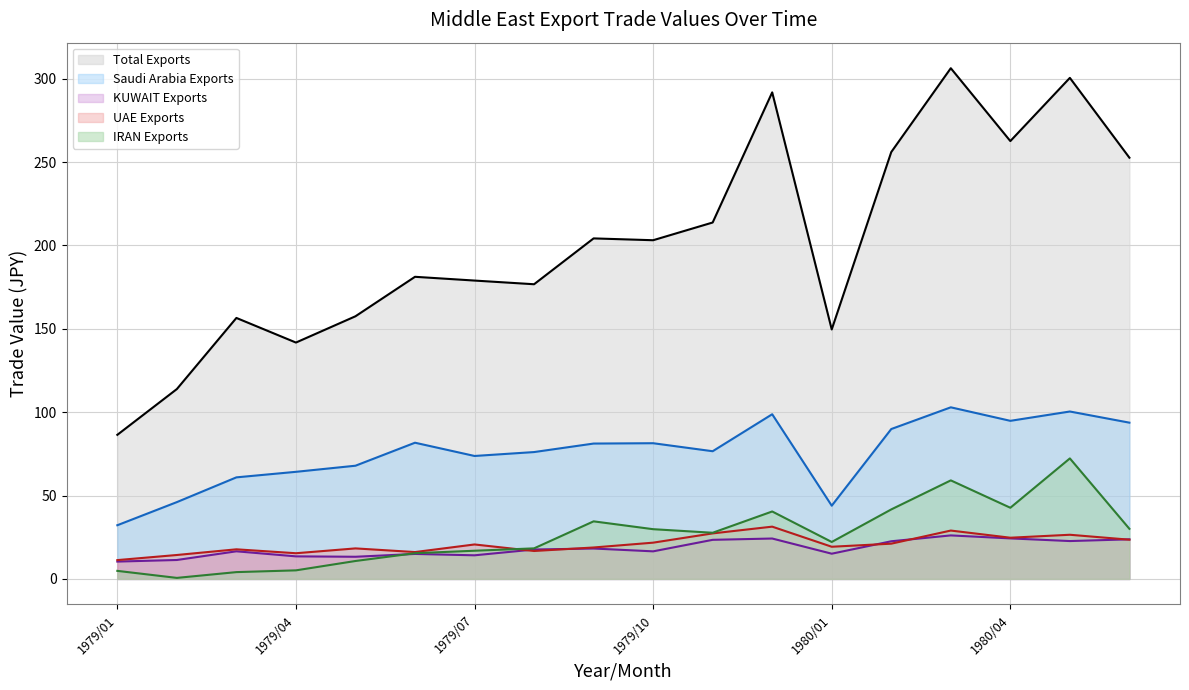

True or false: Total Exports and IRAN Exports intersect in this chart.

False